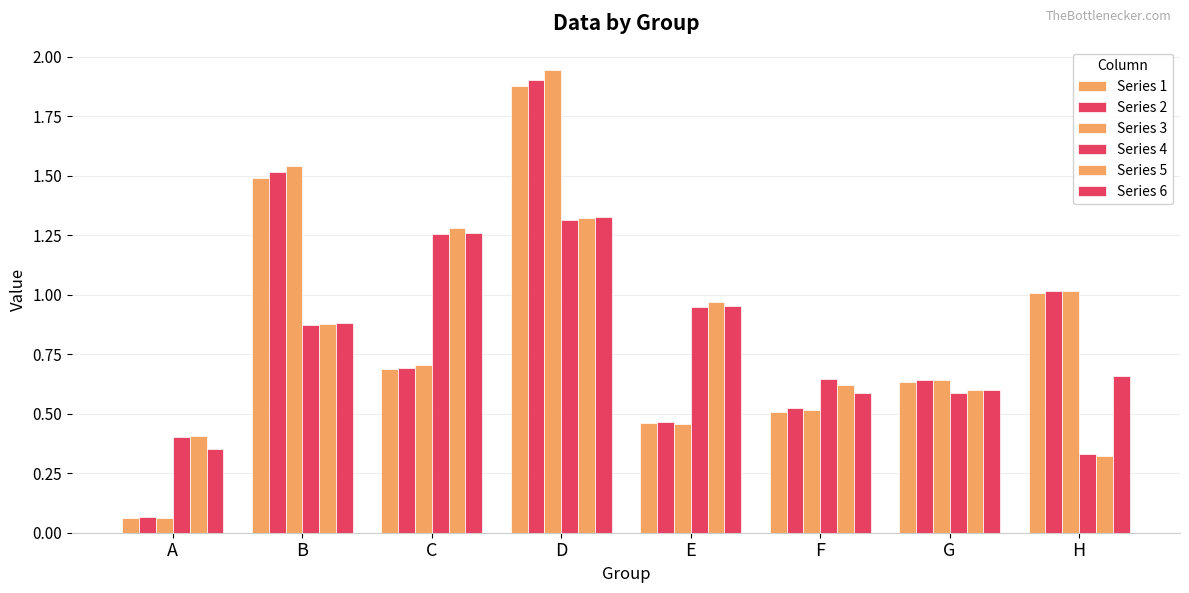

At how many categories does at least one series exceed 1?

4